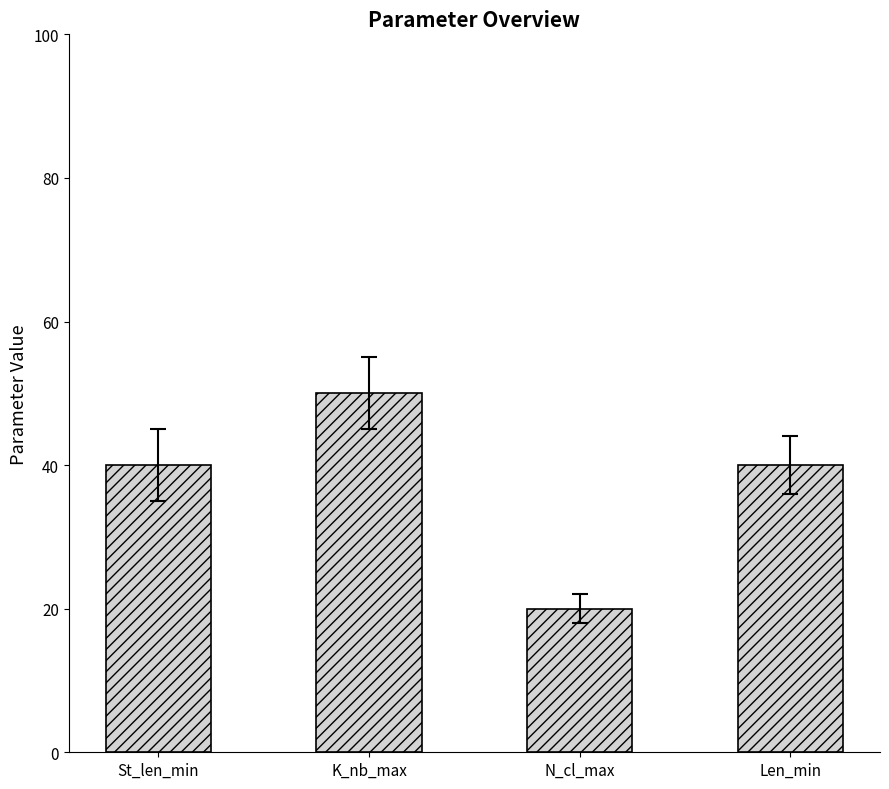

Reading left to right, transcribe all the data shown in this chart.

40	50	20	40